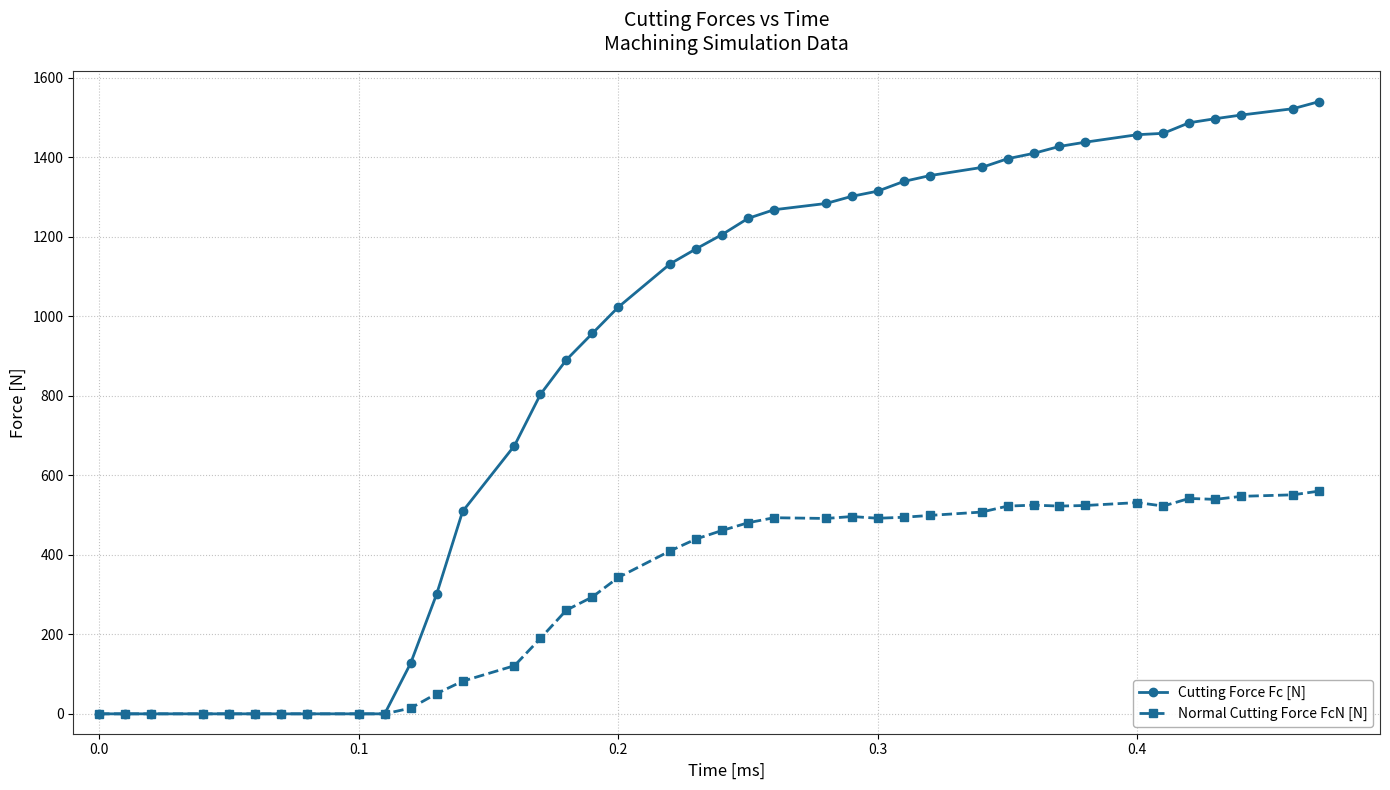

What is the difference between the maximum and minimum values in the Cutting Force Fc [N] series?

1539.4